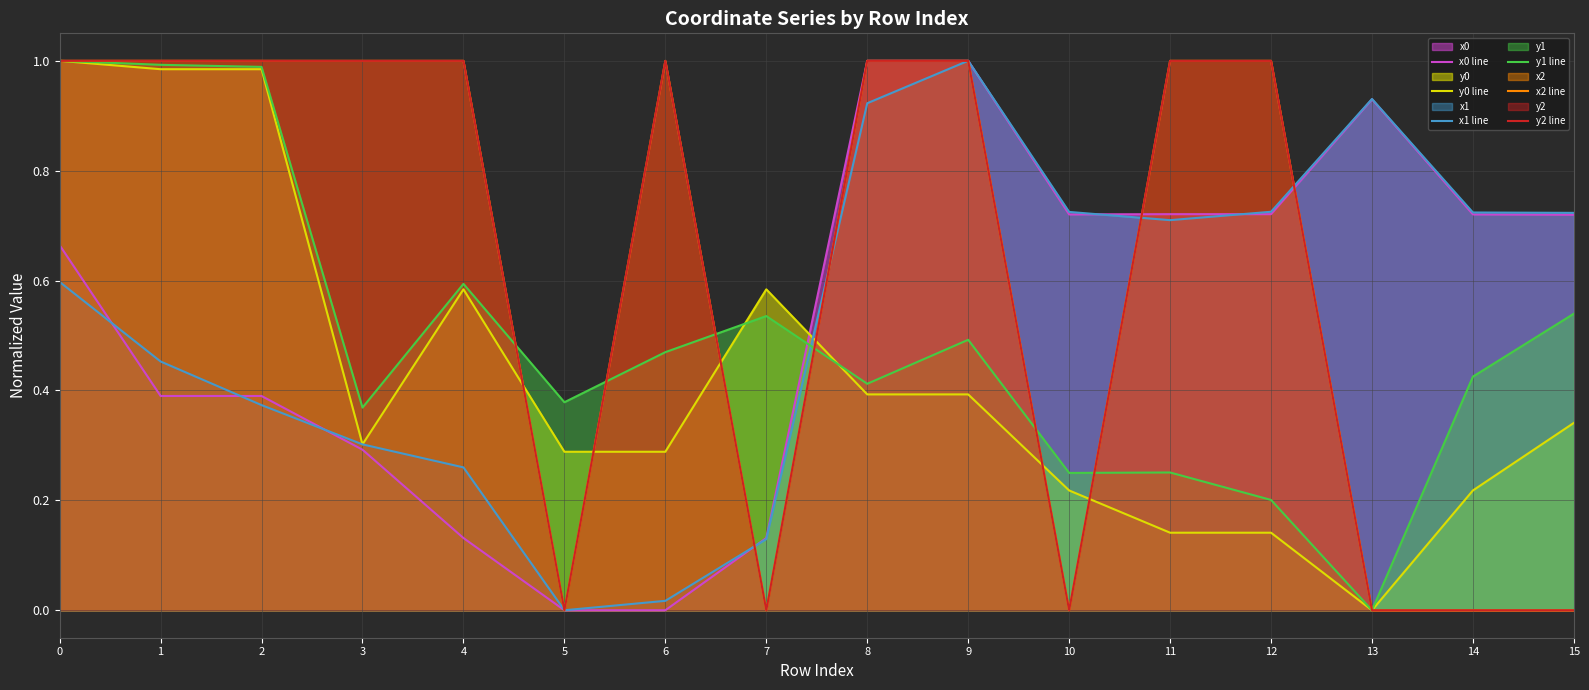

List the series in order of their peak value, lowest first.

x0 line, y0 line, x1 line, y1 line, x2 line, y2 line